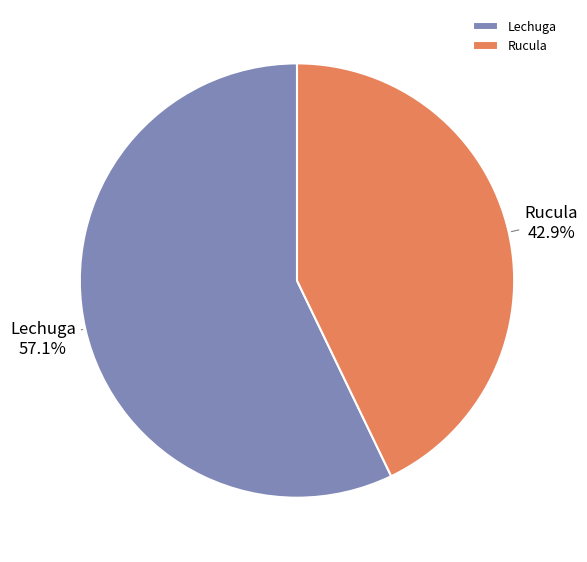

Approximately how many times larger is the value at Lechuga compared to Rucula?

1.3